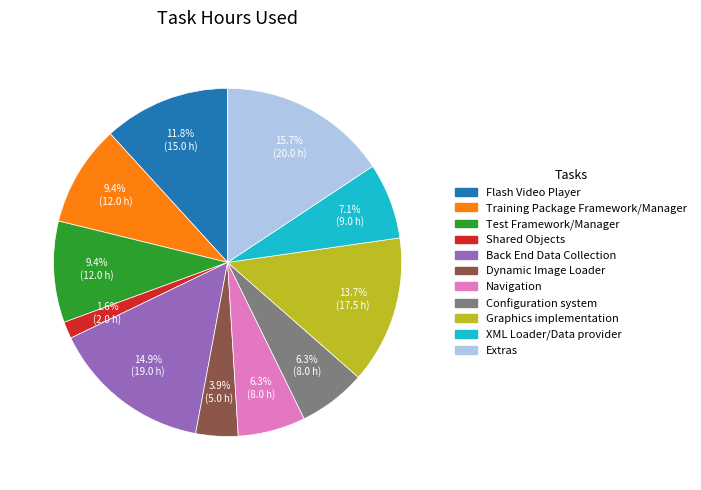

To the nearest percent, what is the difference between the Test Framework/Manager and Shared Objects slice percentages?

8%